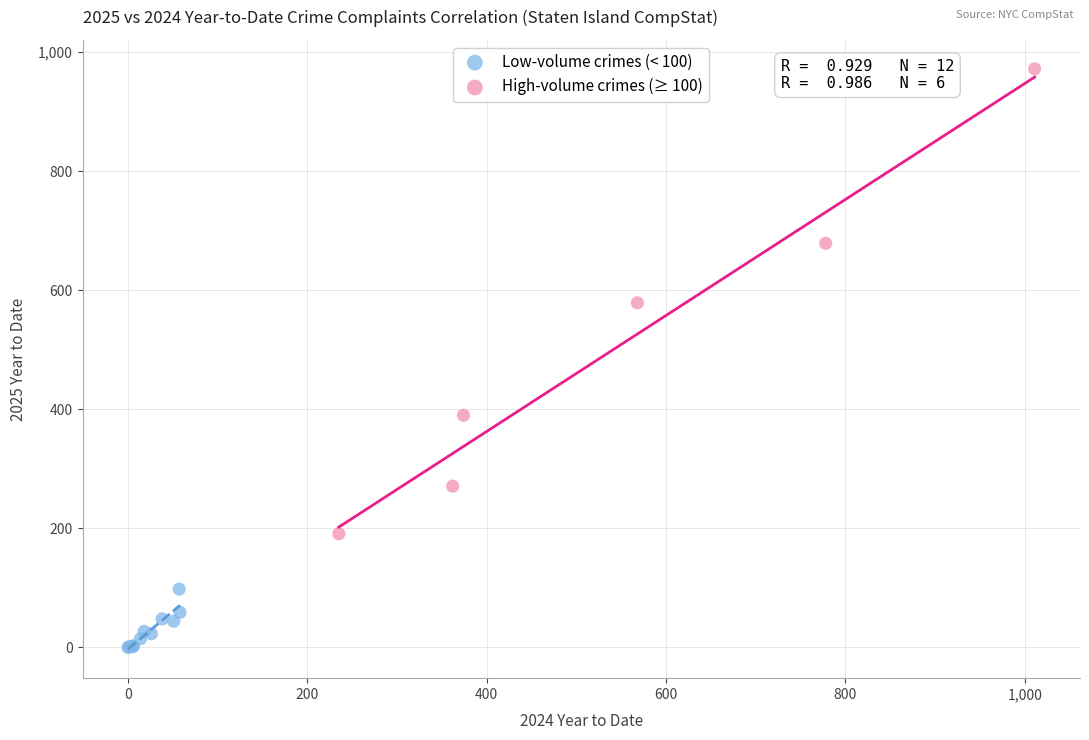

Which series has the largest Y range (max minus min)?

High-volume crimes (≥ 100)